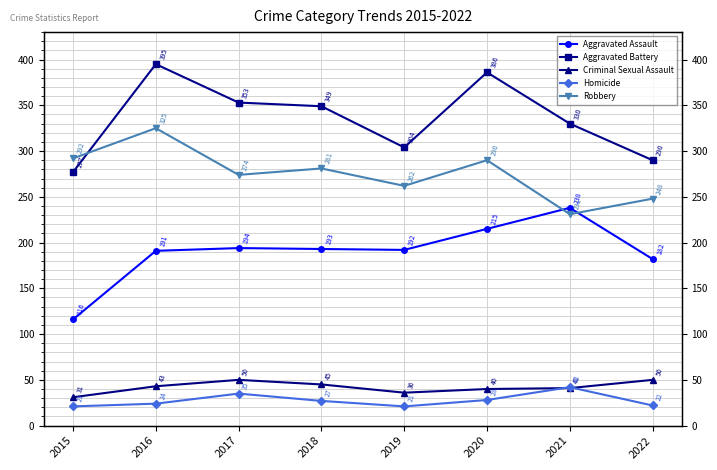

What is the minimum value for Aggravated Assault?

116